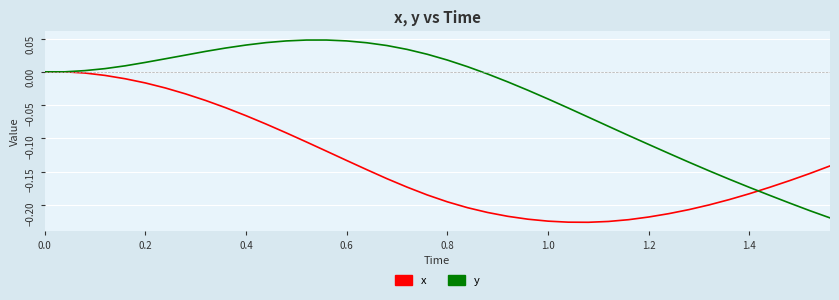

List the series in order of their peak value, lowest first.

x, y